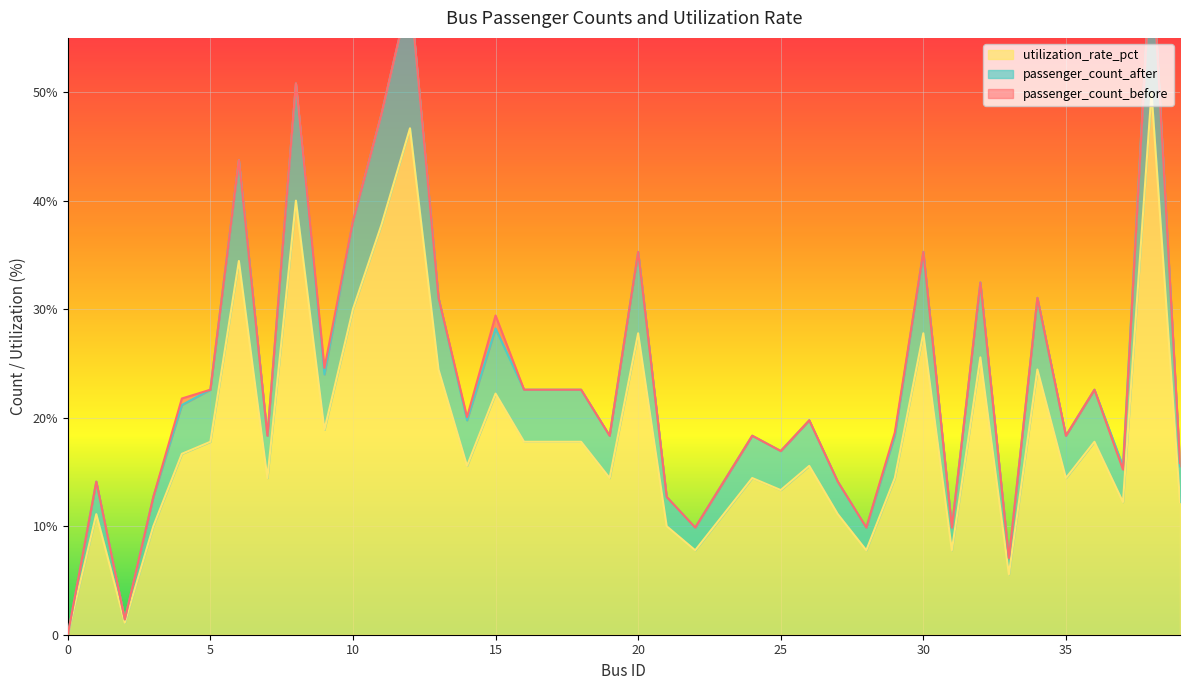

Reading left to right, extract all data points from this chart.

passenger_count_before: 0=0.0	1=14.1	2=1.4	3=12.7	4=21.8	5=22.6	6=43.7	7=18.3	8=50.8	9=24.6	10=38.1	11=48.0	12=59.3	13=31.0	14=20.1	15=29.4	16=22.6	17=22.6	18=22.6	19=18.3	20=35.3	21=12.7	22=9.9	23=14.1	24=18.3	25=16.9	26=19.8	27=14.1	28=9.9	29=18.6	30=35.3	31=9.9	32=32.5	33=7.1	34=31.0	35=18.3	36=22.6	37=15.2	38=63.2	39=15.8
passenger_count_after: 0=0.0	1=14.1	2=1.4	3=12.7	4=21.2	5=22.6	6=43.7	7=18.3	8=50.8	9=24.0	10=38.1	11=48.0	12=59.3	13=31.0	14=19.8	15=28.2	16=22.6	17=22.6	18=22.6	19=18.3	20=35.3	21=12.7	22=9.9	23=14.1	24=18.3	25=16.9	26=19.8	27=14.1	28=9.9	29=18.3	30=35.3	31=9.9	32=32.5	33=7.1	34=31.0	35=18.3	36=22.6	37=15.5	38=63.5	39=15.5
utilization_rate_pct: 0=0.0	1=11.1	2=1.1	3=10.0	4=16.7	5=17.8	6=34.4	7=14.4	8=40.0	9=18.9	10=30.0	11=37.8	12=46.7	13=24.4	14=15.6	15=22.2	16=17.8	17=17.8	18=17.8	19=14.4	20=27.8	21=10.0	22=7.8	23=11.1	24=14.4	25=13.3	26=15.6	27=11.1	28=7.8	29=14.4	30=27.8	31=7.8	32=25.6	33=5.6	34=24.4	35=14.4	36=17.8	37=12.2	38=50.0	39=12.2